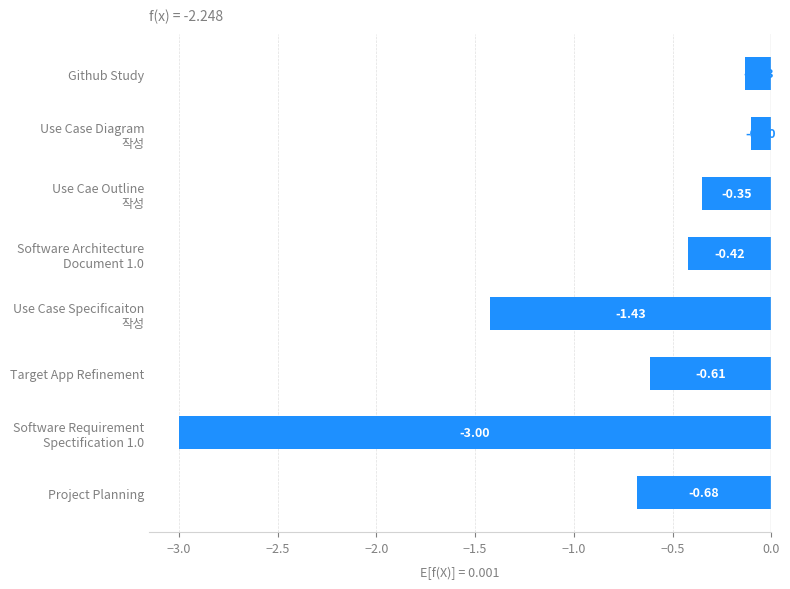

Where is the data nearest to the value -1?

Project Planning